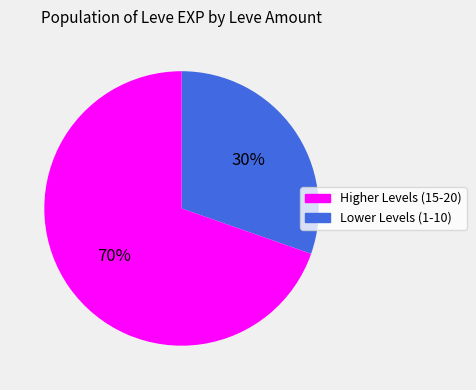

Is there any slice that represents more than half of the pie?

Yes